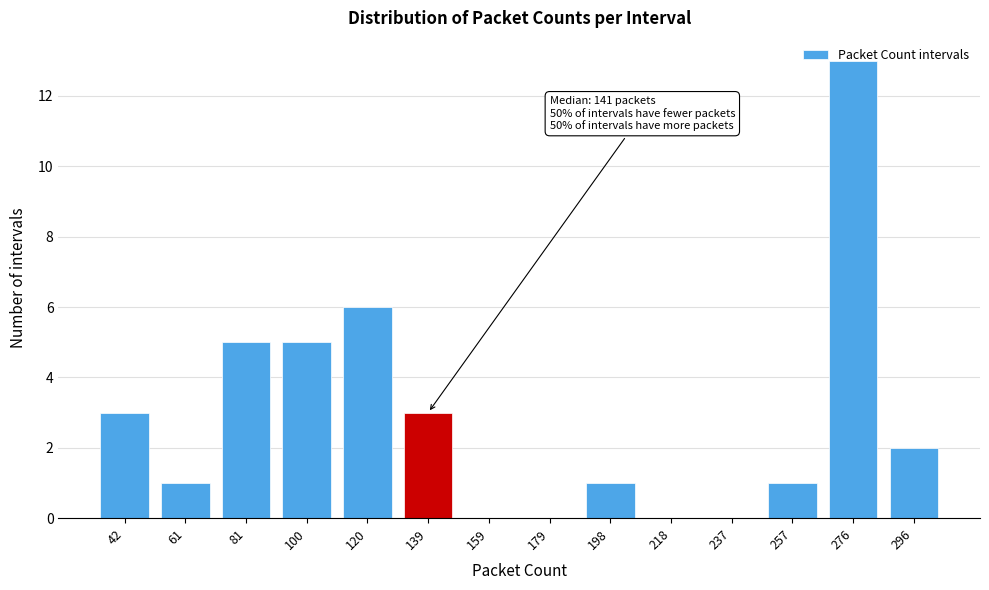

What is the sum of all values?

40